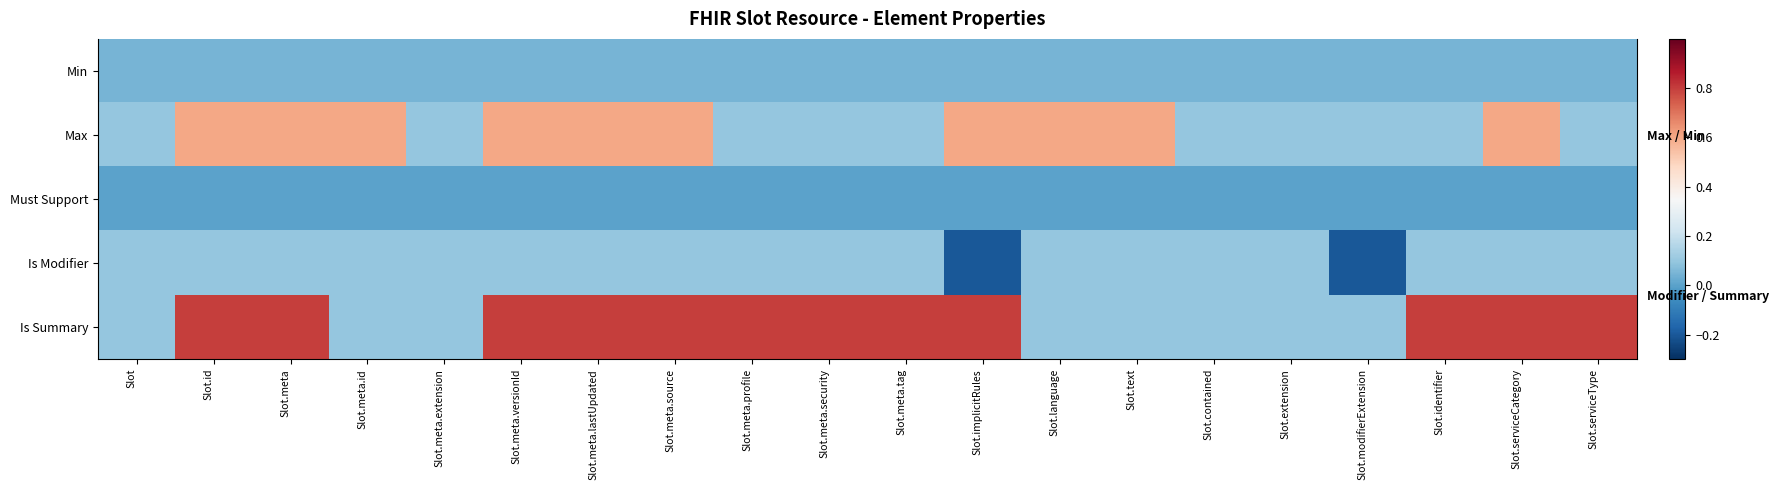

Where is Must Support nearest to the value 0?

Slot